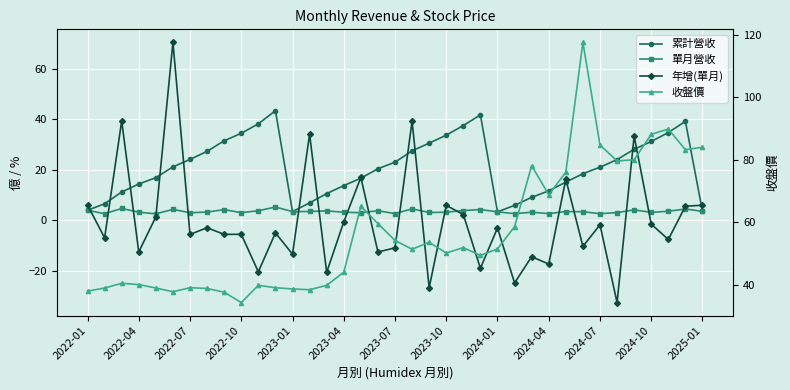

What is the greatest value displayed?

117.5